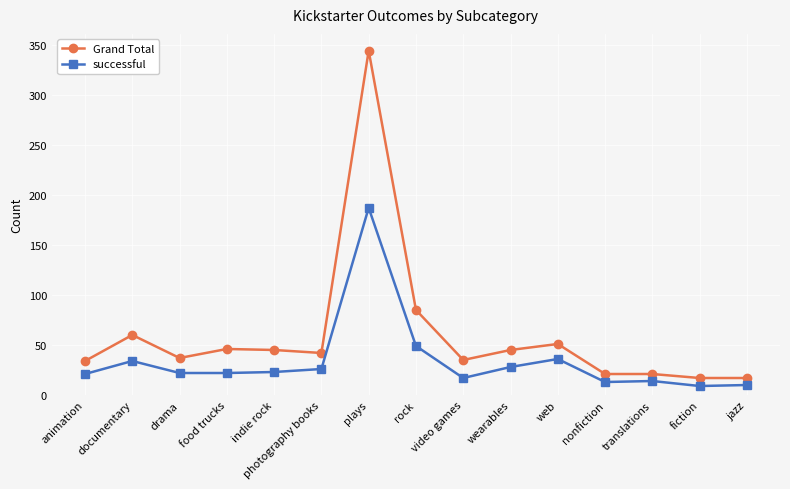

What position from the right is jazz?

1